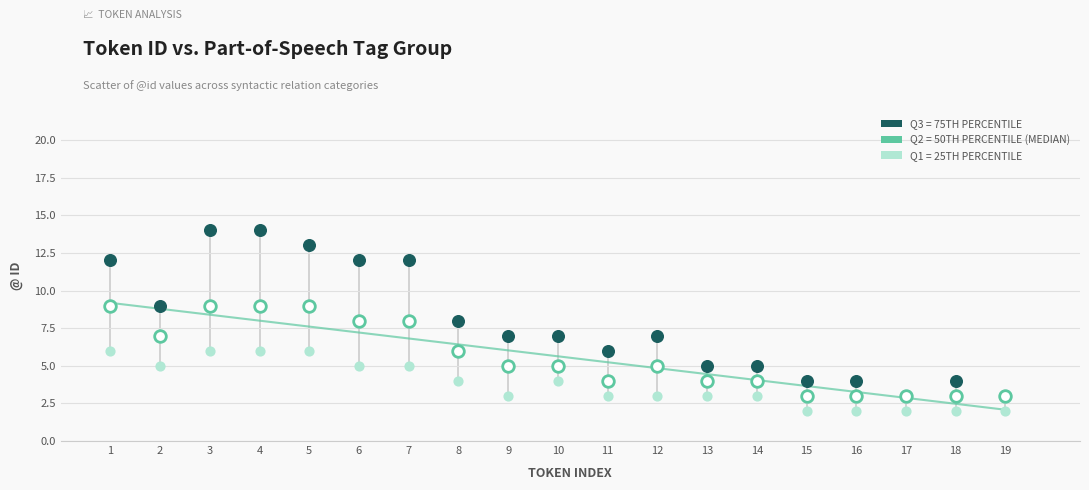

Which series has the largest Y range (max minus min)?

Q3 = 75TH PERCENTILE